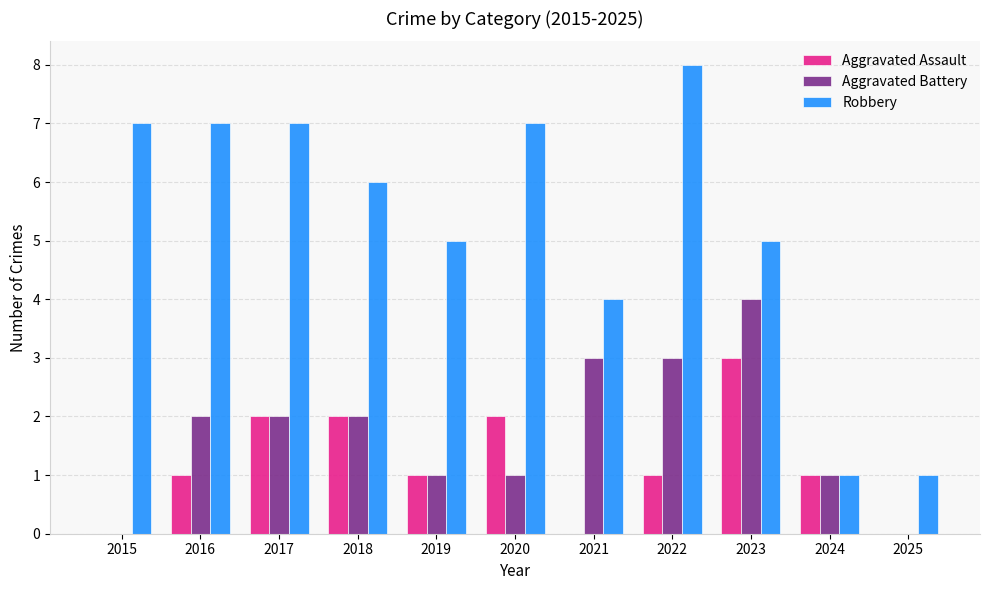

What is the difference between the Robbery values at 2022 and 2016?

1